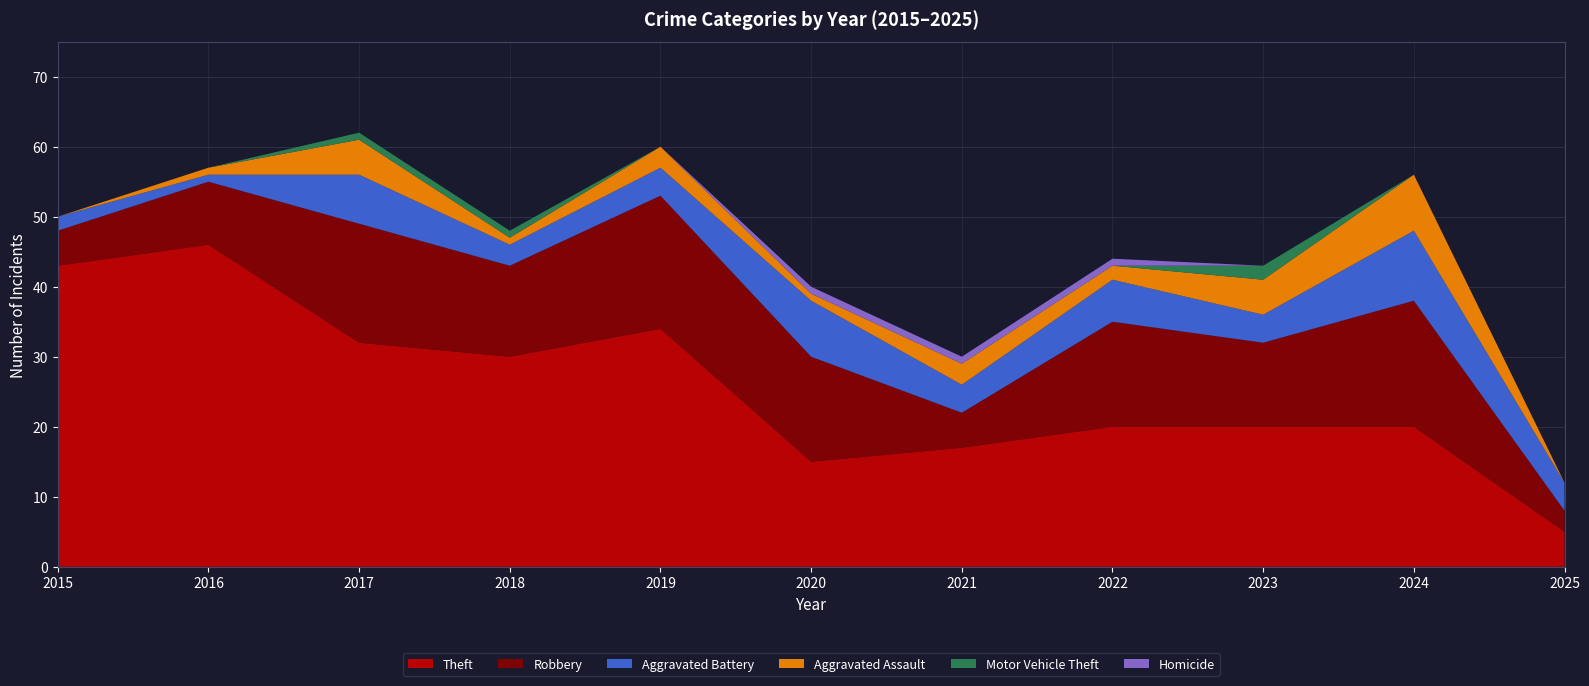

Reading right to left, extract all data points from this chart.

Theft: 2025=5	2024=20	2023=20	2022=20	2021=17	2020=15	2019=34	2018=30	2017=32	2016=46	2015=43
Robbery: 2025=3	2024=18	2023=12	2022=15	2021=5	2020=15	2019=19	2018=13	2017=17	2016=9	2015=5
Aggravated Battery: 2025=4	2024=10	2023=4	2022=6	2021=4	2020=8	2019=4	2018=3	2017=7	2016=1	2015=2
Aggravated Assault: 2025=0	2024=8	2023=5	2022=2	2021=3	2020=1	2019=3	2018=1	2017=5	2016=1	2015=0
Motor Vehicle Theft: 2025=0	2024=0	2023=2	2022=0	2021=0	2020=0	2019=0	2018=1	2017=1	2016=0	2015=0
Homicide: 2025=0	2024=0	2023=0	2022=1	2021=1	2020=1	2019=0	2018=0	2017=0	2016=0	2015=0